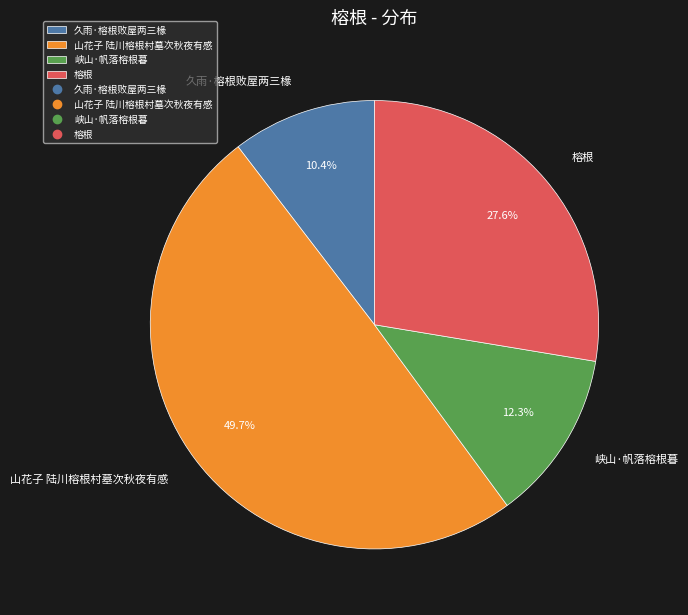

Which category has the smallest portion of the pie?

久雨·榕根败屋两三椽